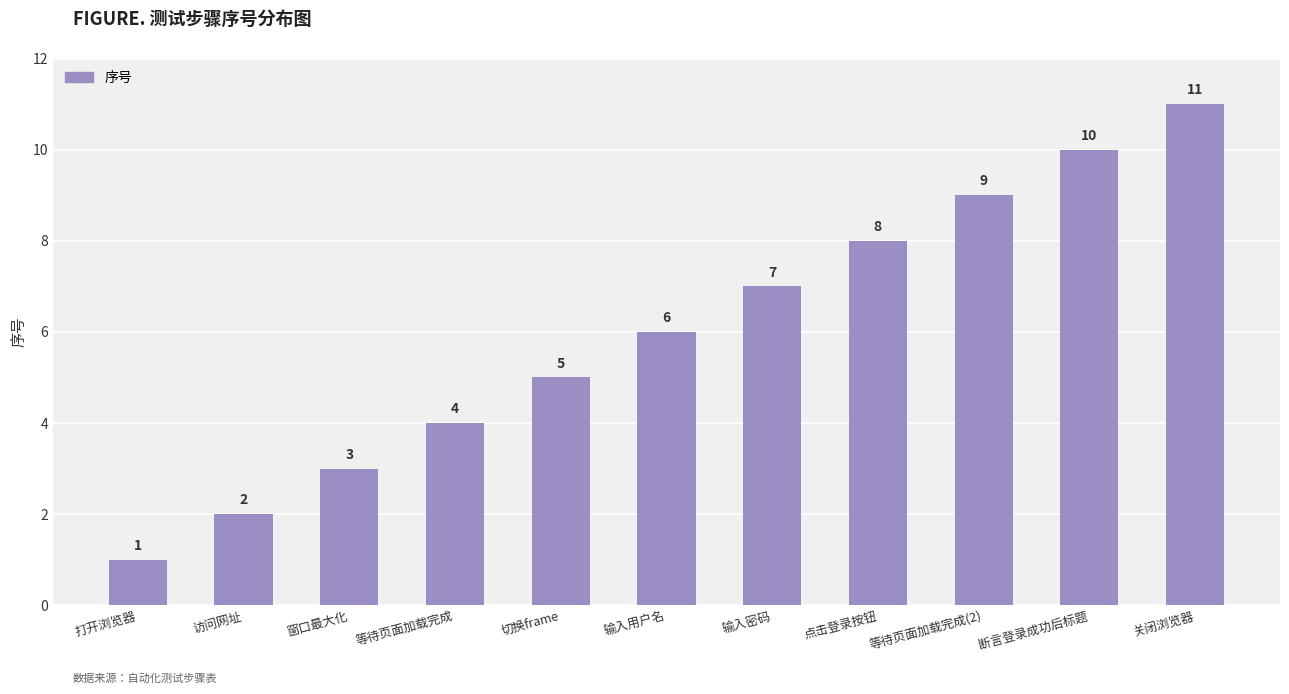

What is the difference between the second highest and minimum values?

9